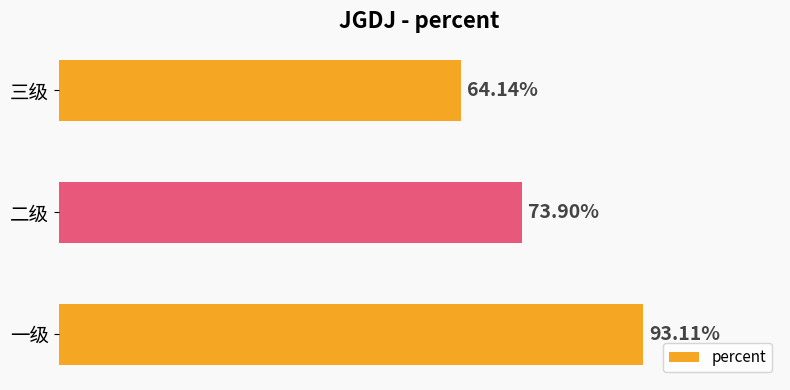

Are the bars horizontal?

Yes